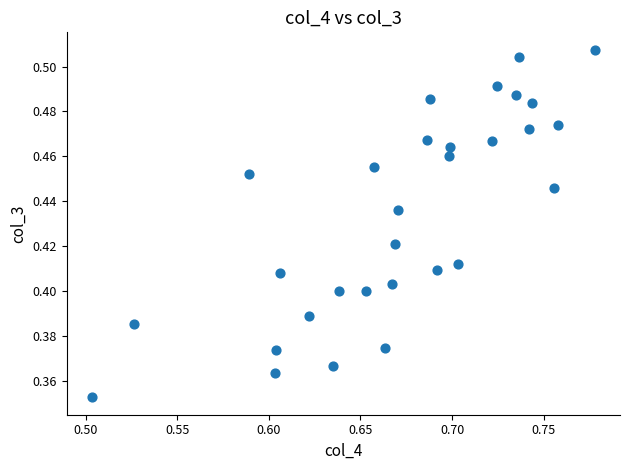

Count the number of points in this scatter plot.

30